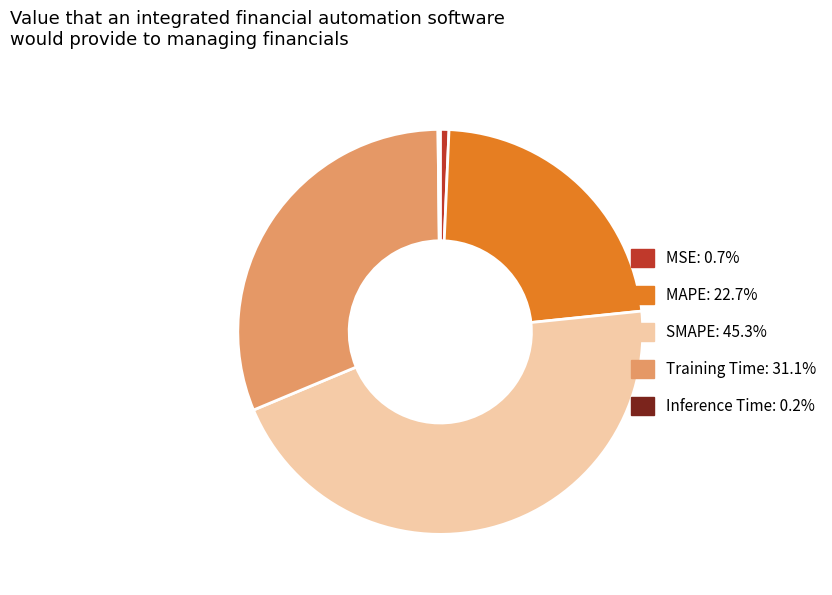

Is there any slice that represents more than half of the pie?

No